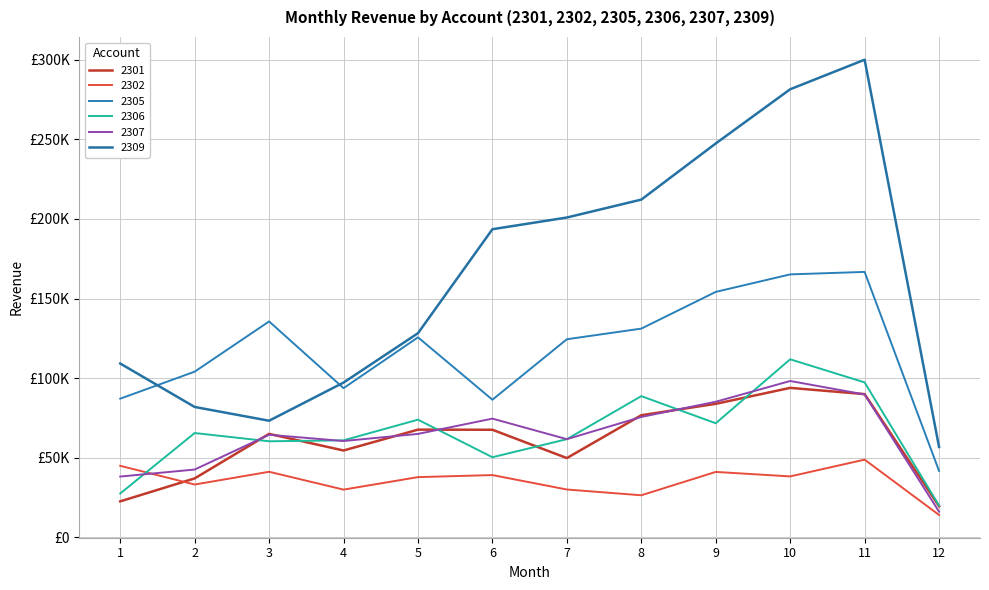

What is the value of the 2309 point at the 12th from the left?

56734.1